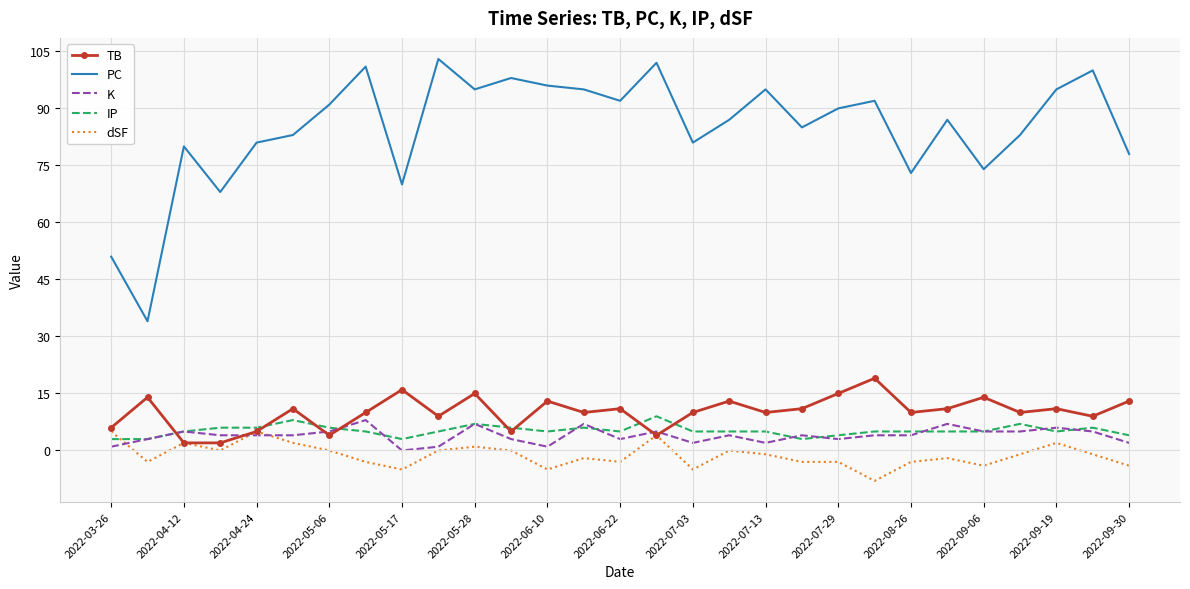

What is the lowest value of the dSF series?

-8